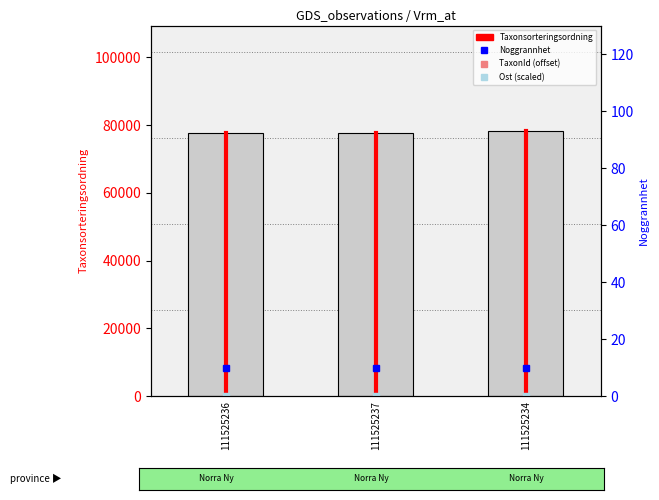

What is the value of the Nord bar at the 1st from the left?

77515.0